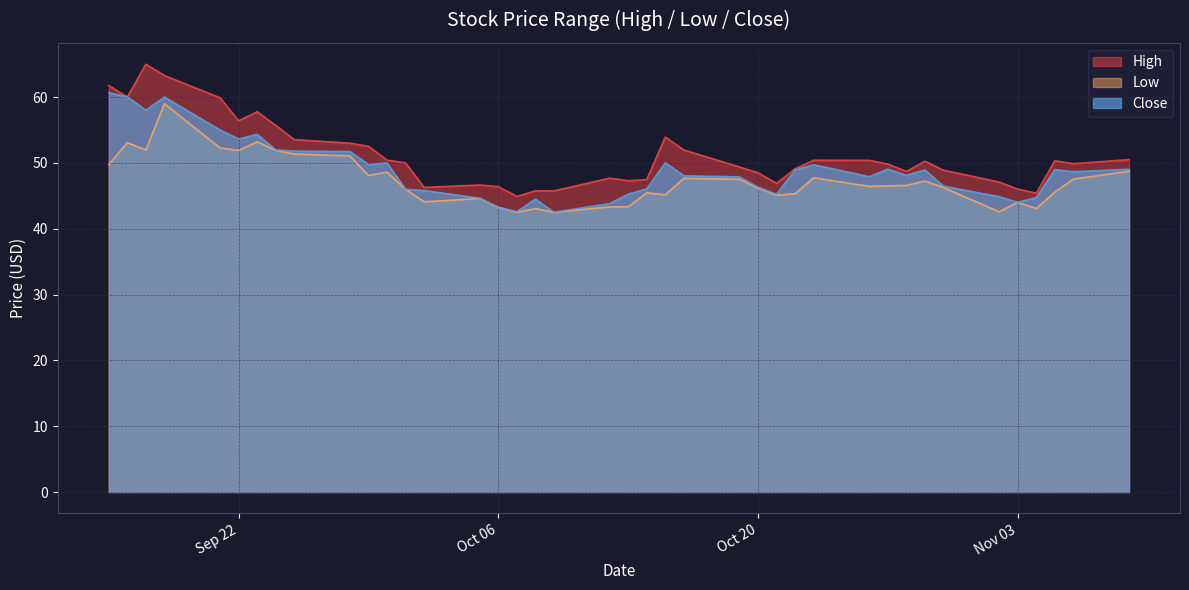

How many values in the High series are below 50?

20